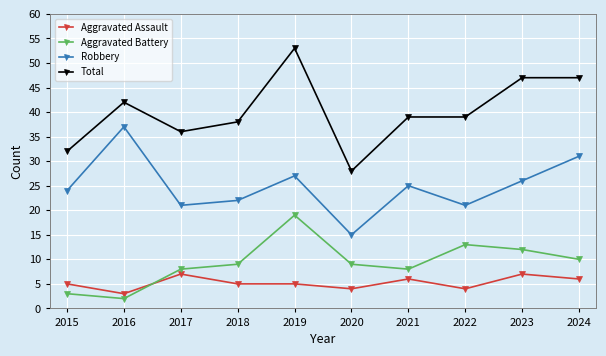

What is the difference between the highest and lowest values at 2016?

40